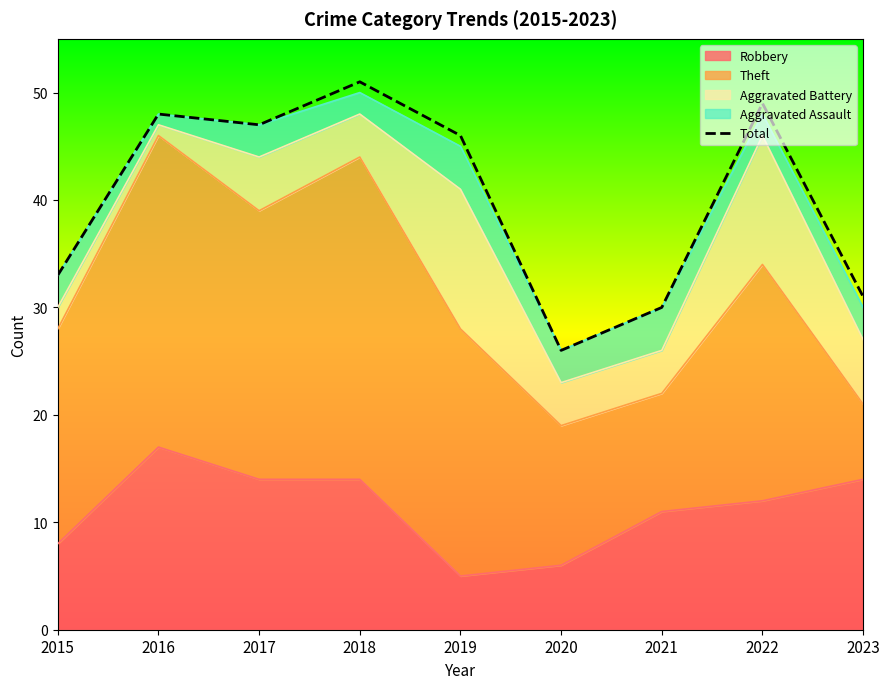

How many interior local peaks (higher than both neighbors) does the data have?

3